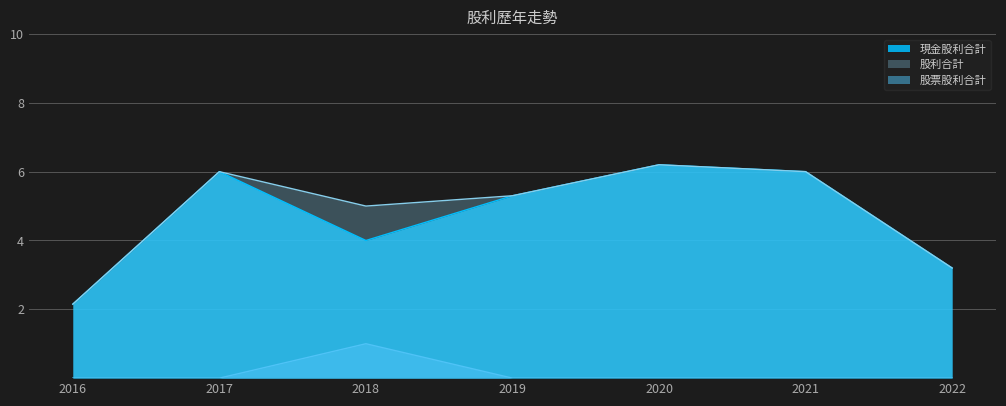

Which series has the largest total across all categories?

股利合計